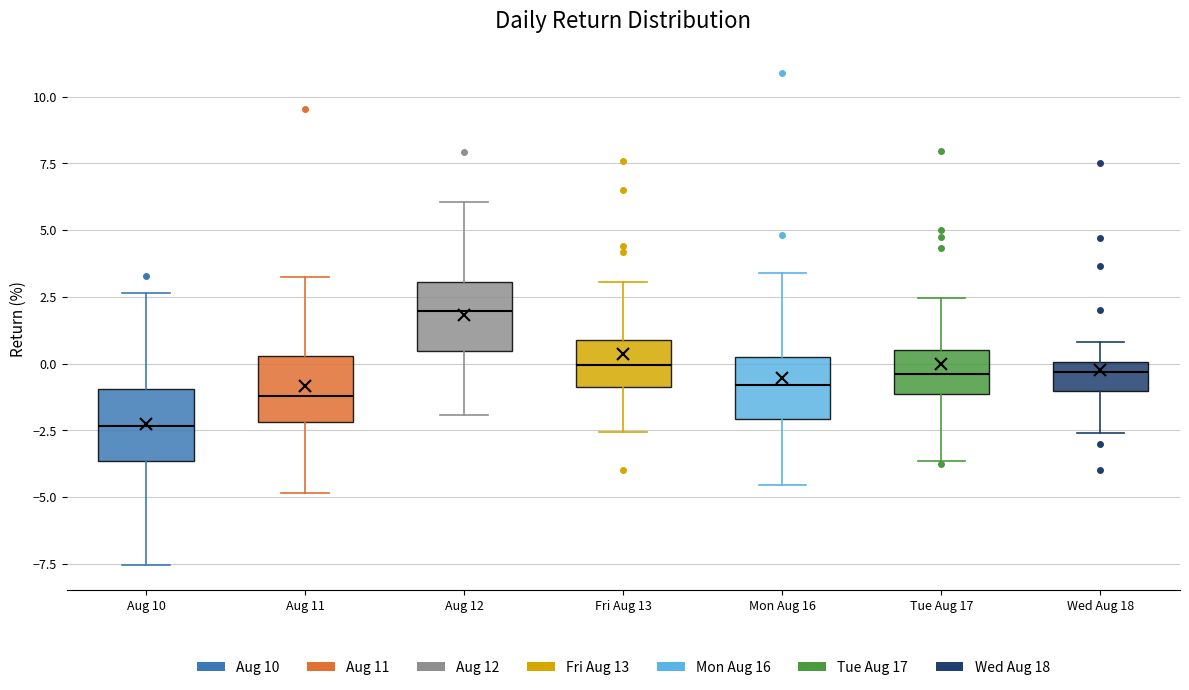

Which box's median line is the highest?

Aug 12